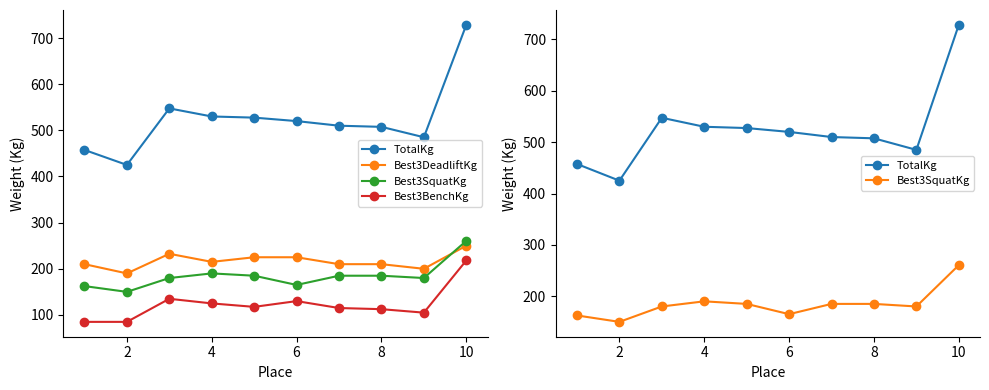

Is the value of TotalKg at 6 greater than the value of Best3BenchKg at 8?

Yes